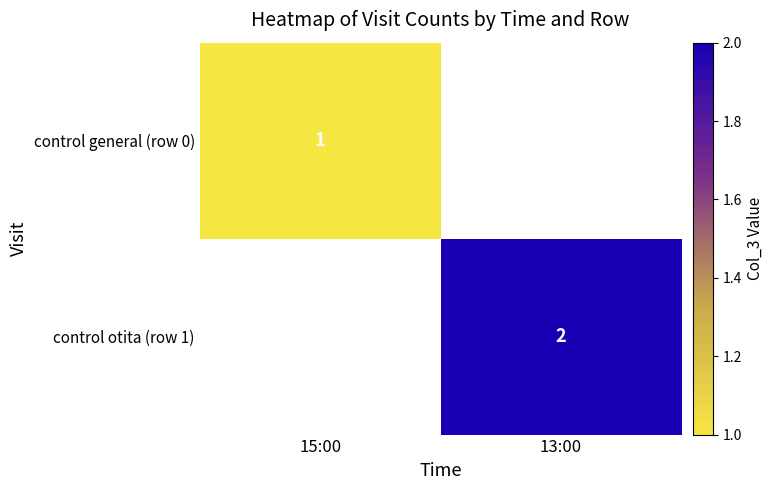

The value of control otita (row 1) at 13:00 is 1. True or false?

False